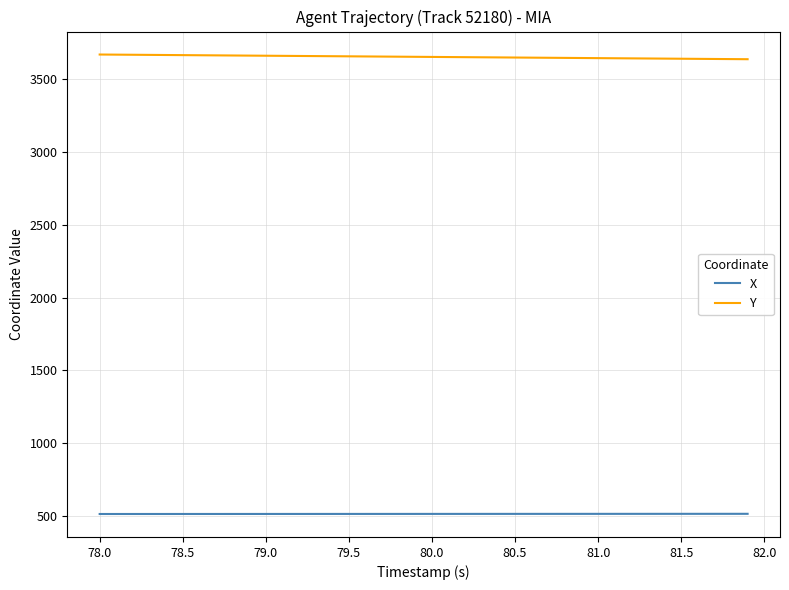

True or false: X and Y cross at least once.

False